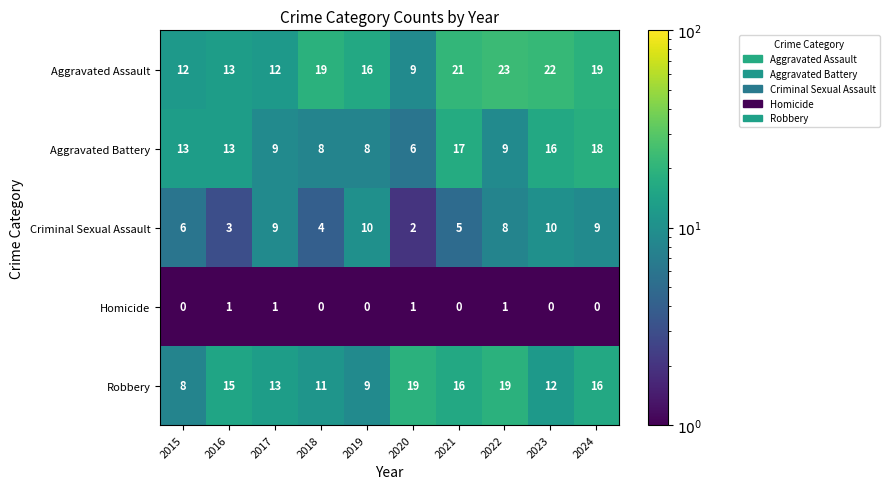

What is the difference between the maximum and minimum values in the Criminal Sexual Assault series?

8